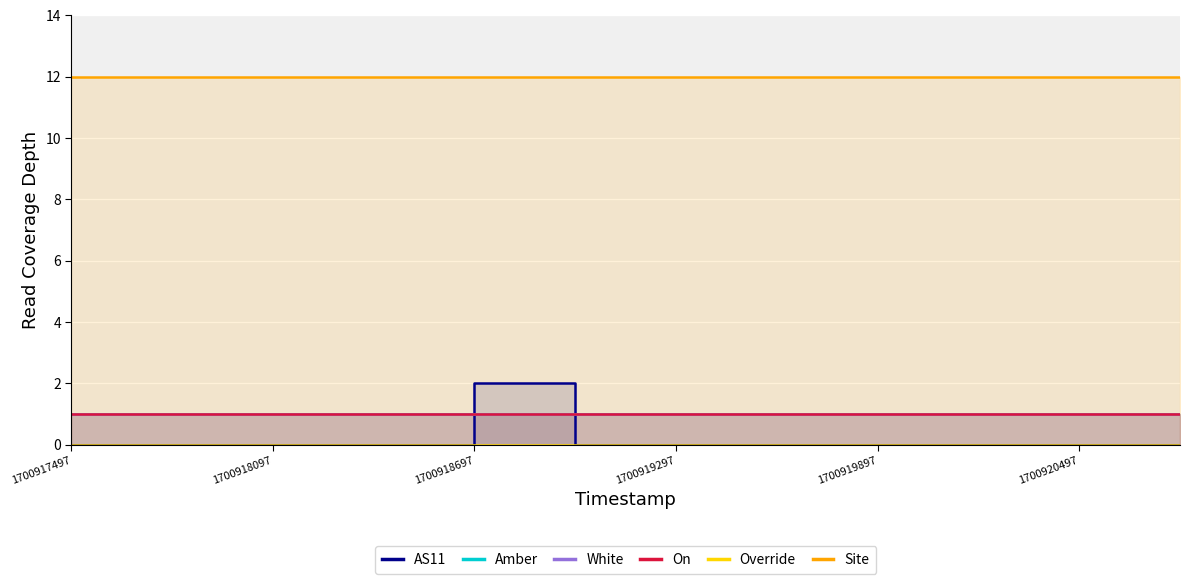

How many data points does each series have?

12